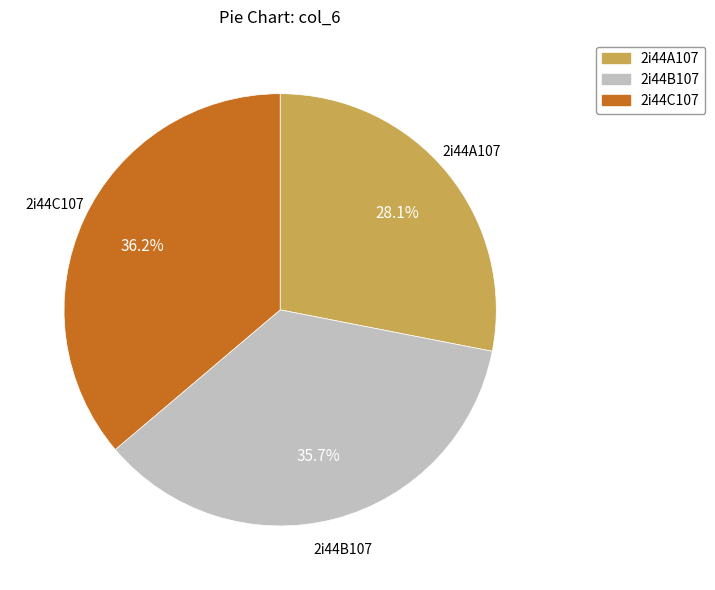

Combined, what portion of the pie is 2i44C107 and 2i44A107?

64.3%